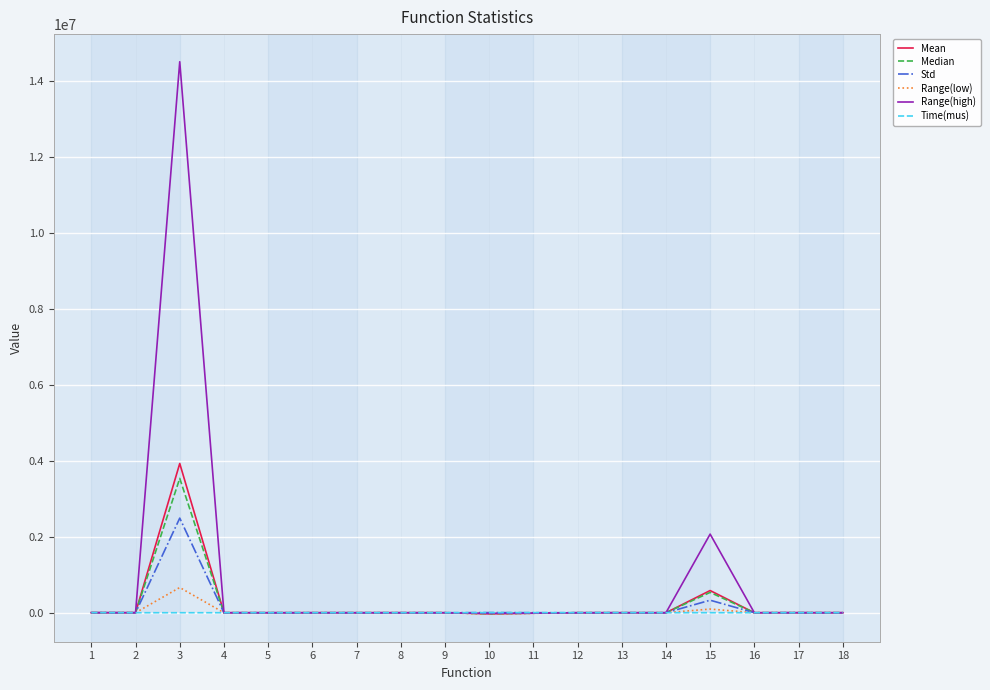

What is the maximum value for Range(high)?

14504200.0